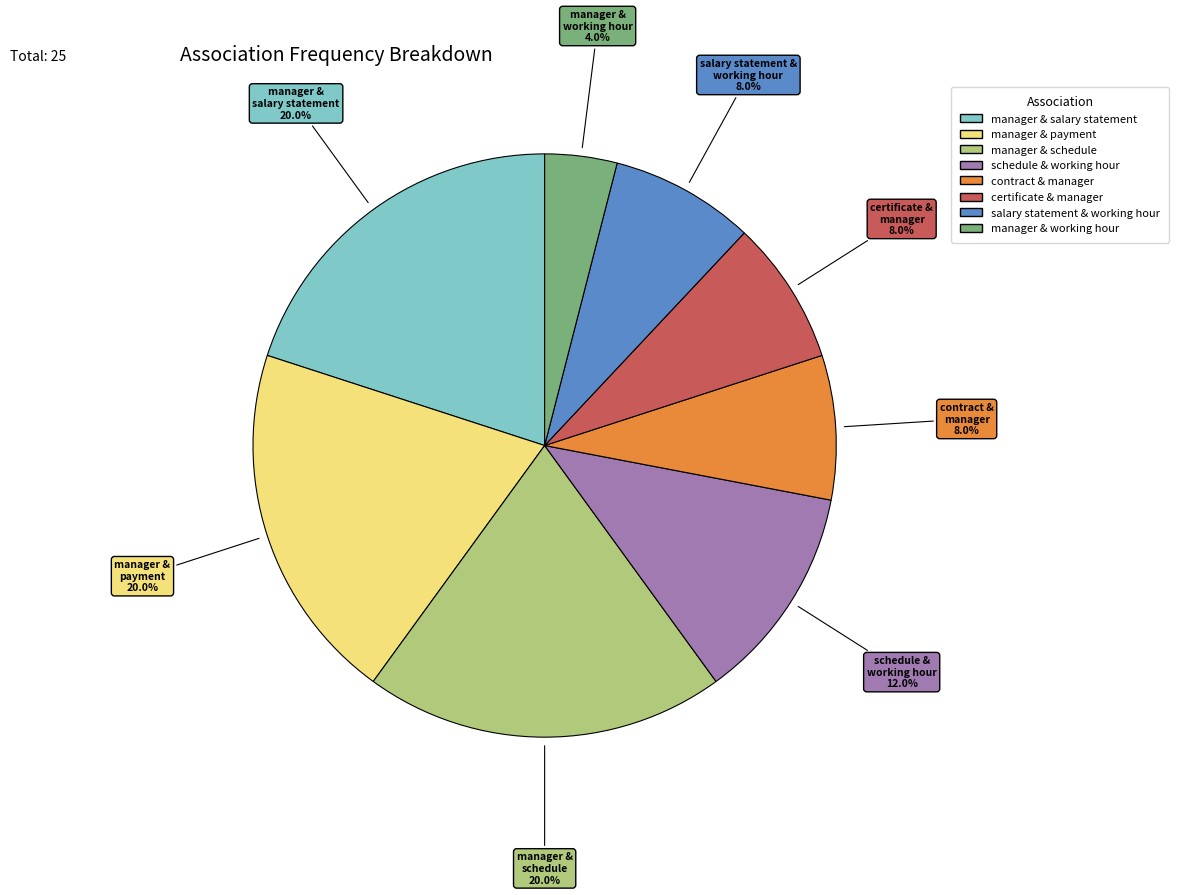

Is there any slice that represents more than half of the pie?

No